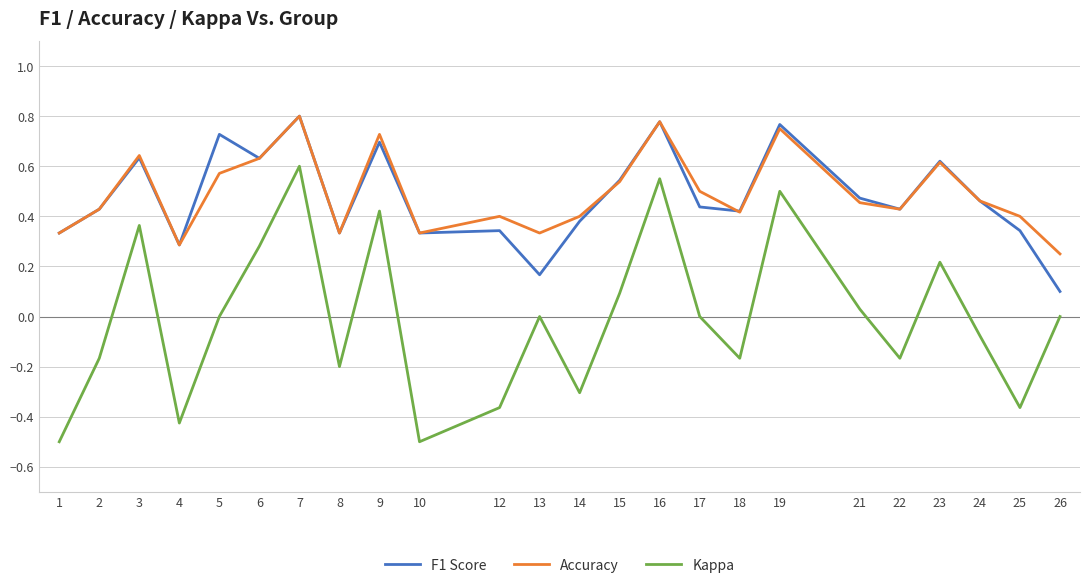

Is it true that Kappa equals 0.6 at 16?

True